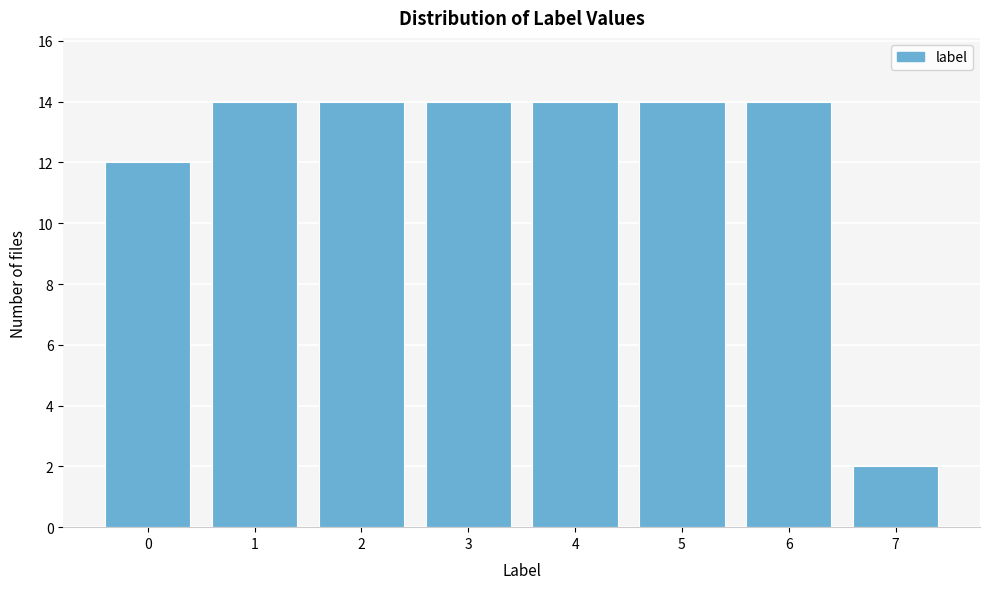

Reading left to right, what are all the values shown in this chart?

0=12	1=14	2=14	3=14	4=14	5=14	6=14	7=2